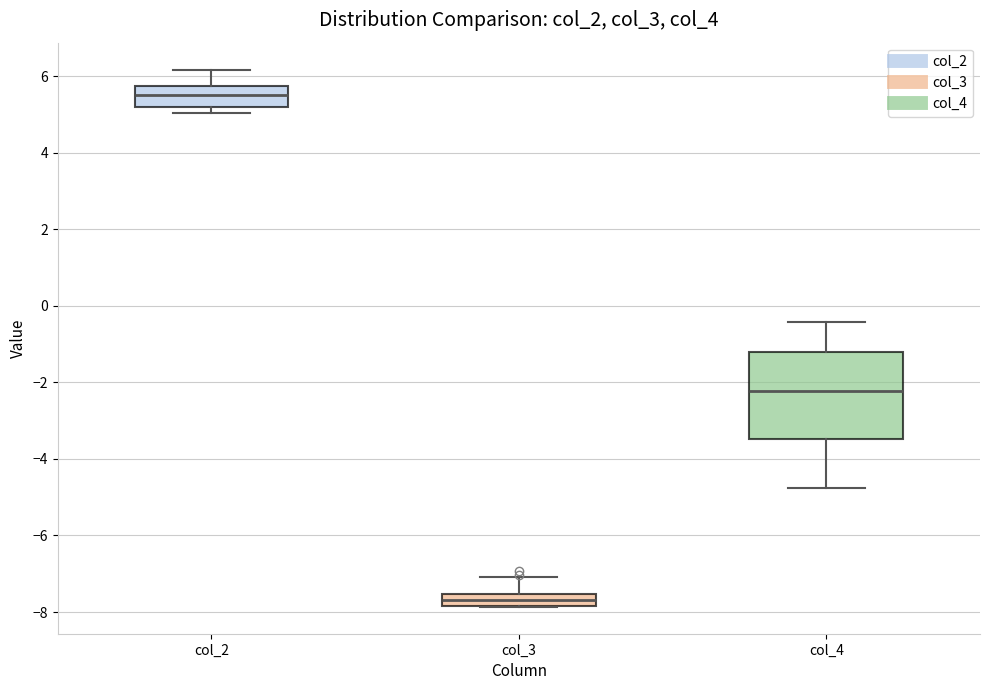

Where is the lower edge of the box for col_2 on the y-axis? The values are not printed on the chart, so give them approximately, as read against the axis.

5.2